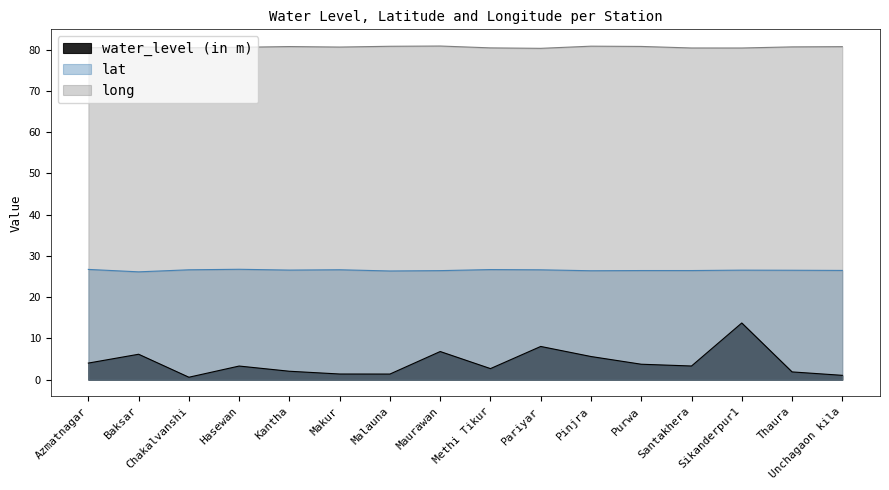

In long, how many points are lower than both neighbors (excluding endpoints)?

4